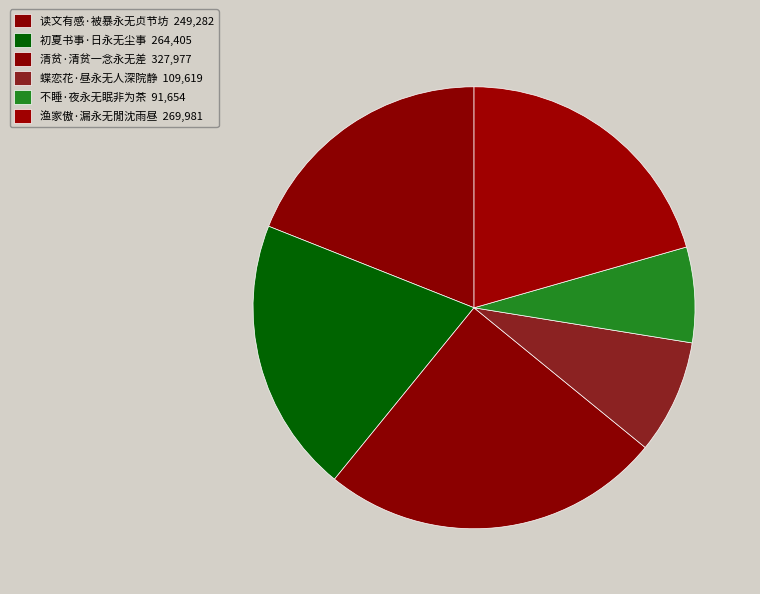

Rank the categories by value from highest to lowest.

清贫·清贫一念永无差, 渔家傲·漏永无閒沈雨昼, 初夏书事·日永无尘事, 读文有感·被暴永无贞节坊, 蝶恋花·昼永无人深院静, 不睡·夜永无眠非为茶